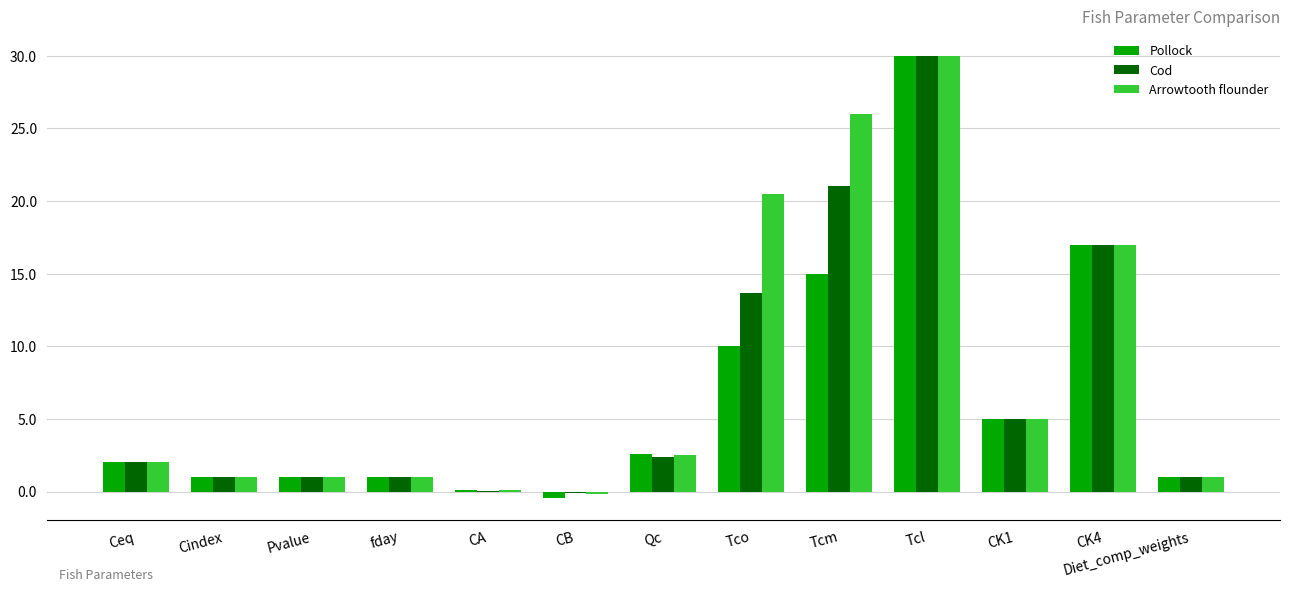

The Cod series shows 30.0 at Tcl. True or false?

True